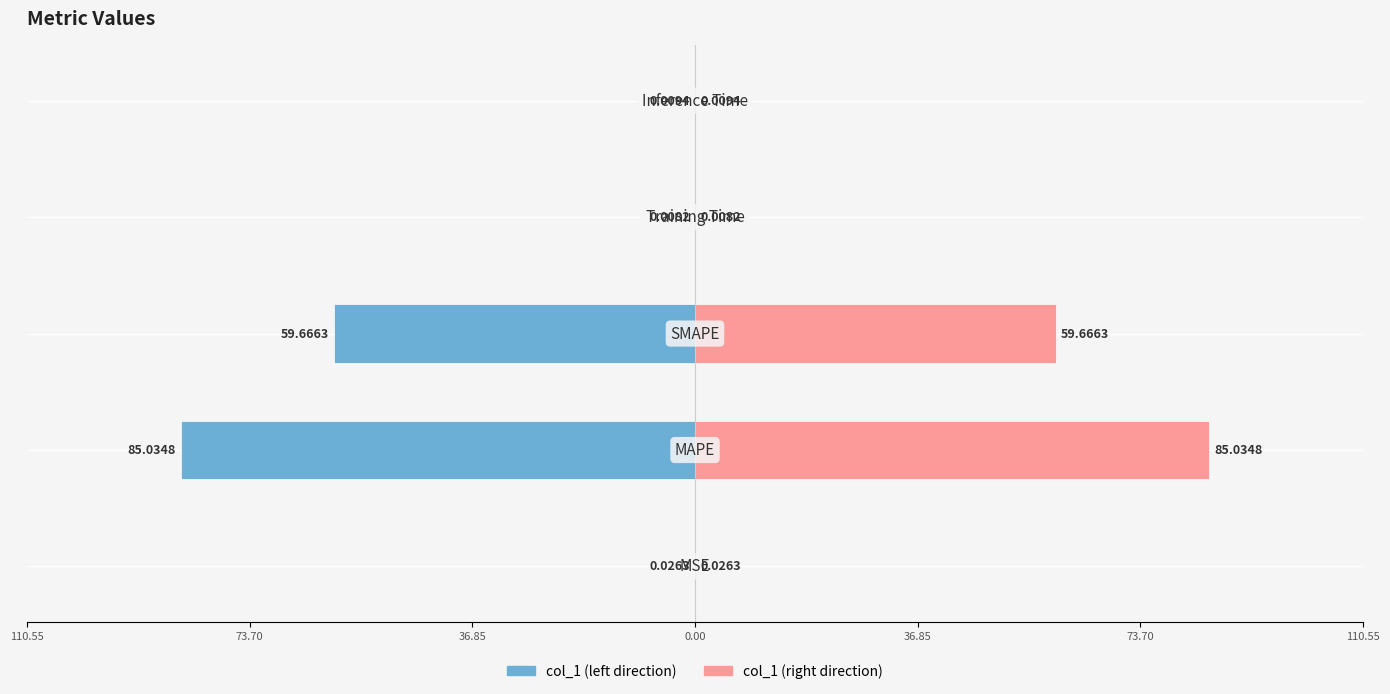

Reading left to right, list all the values displayed in this chart.

col_1 (left): -0.0	-85.0	-59.7	-0.0	-0.0
col_1 (right): 0.0	85.0	59.7	0.0	0.0